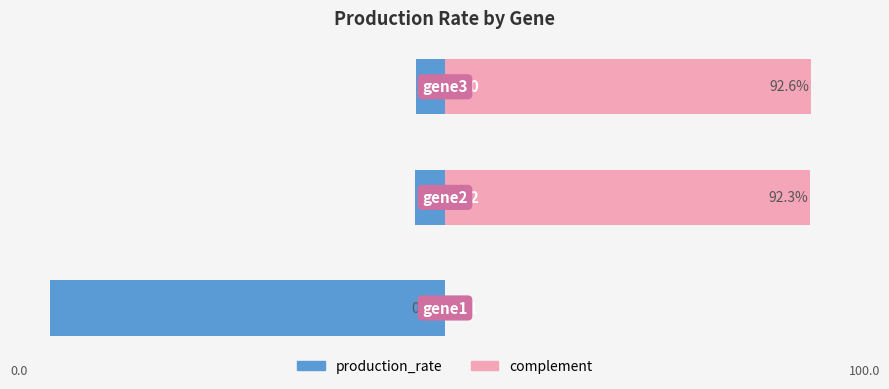

Reading left to right, transcribe all the data shown in this chart.

production_rate: -100.0	-7.7	-7.4
complement: 0.0	92.3	92.6